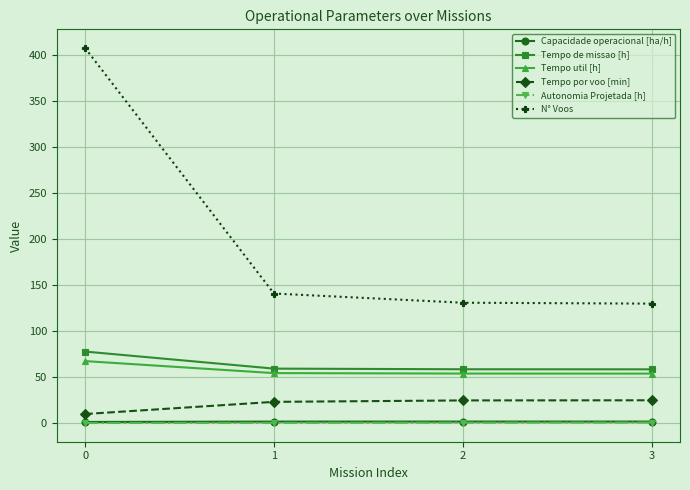

Is it true that Tempo util [h] equals 53.9 at 2?

True